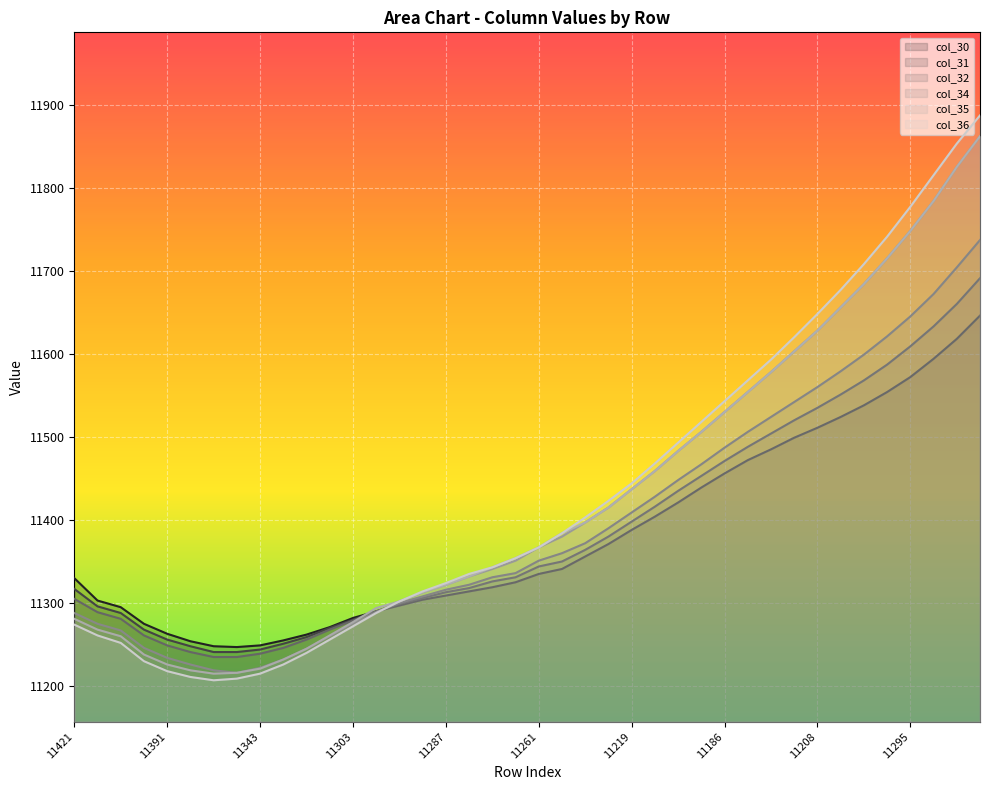

Where is the first local minimum for col_30?

11356